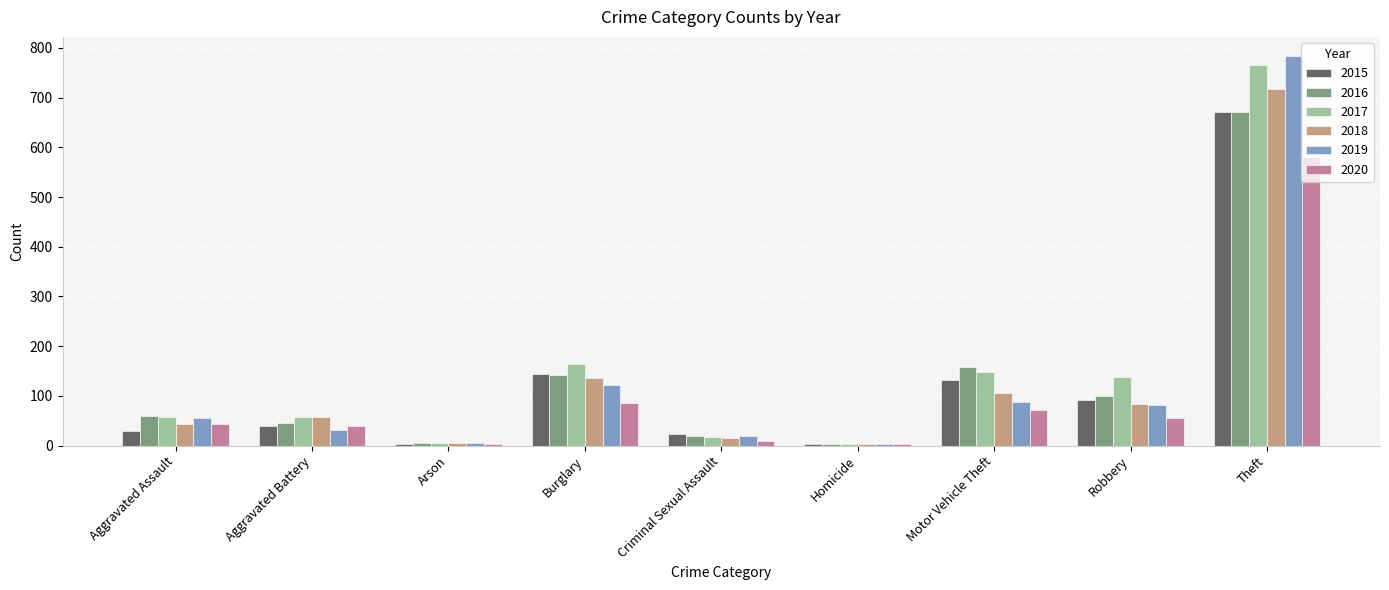

What is the difference between the maximum and minimum values in the 2017 series?

762